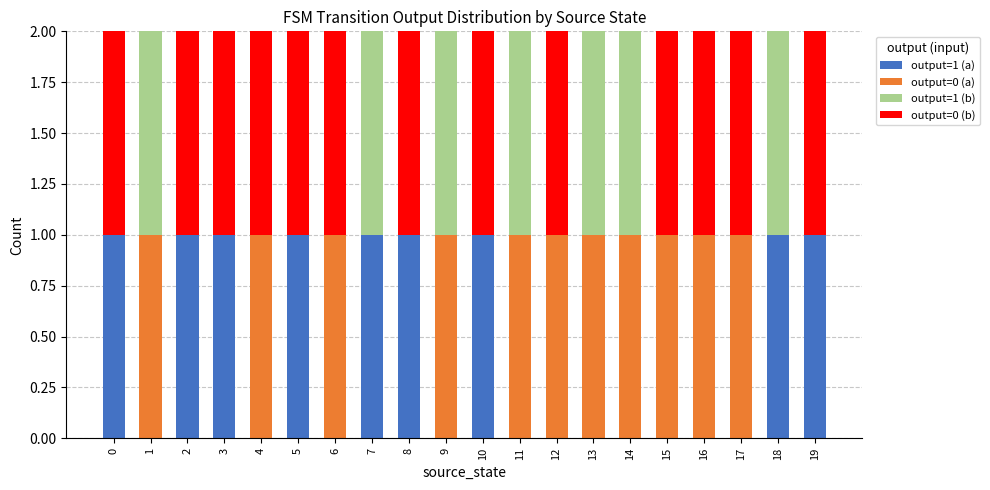

What are all the series names shown in the legend?

output=1 (a), output=0 (a), output=1 (b), output=0 (b)